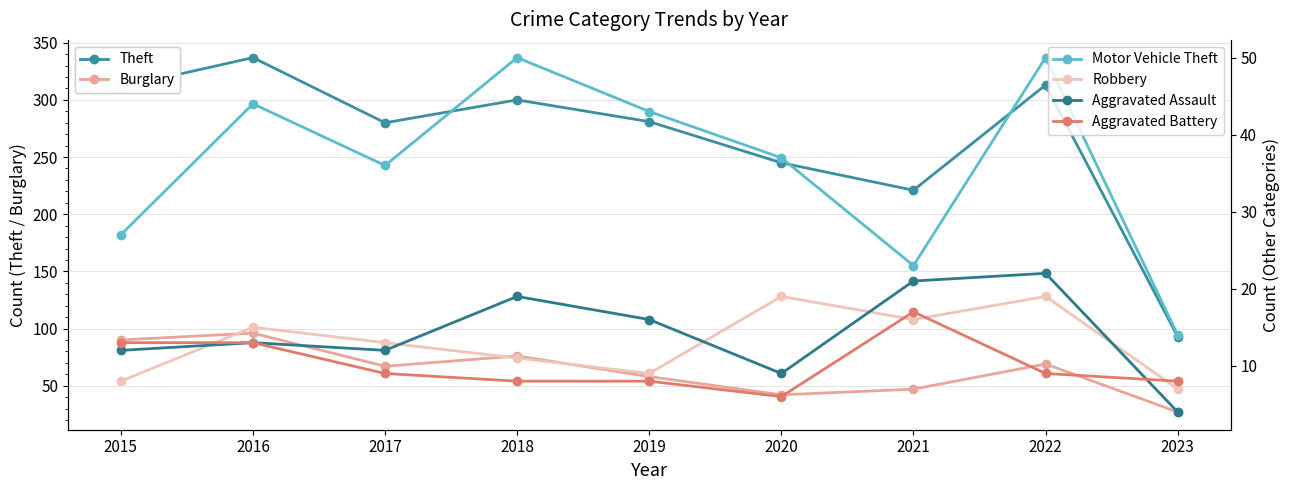

Reading left to right, what are all the values shown in this chart?

Theft: 2015=311	2016=337	2017=280	2018=300	2019=281	2020=245	2021=221	2022=313	2023=93
Burglary: 2015=90	2016=96	2017=67	2018=76	2019=58	2020=42	2021=47	2022=69	2023=27
Motor Vehicle Theft: 2015=27	2016=44	2017=36	2018=50	2019=43	2020=37	2021=23	2022=50	2023=14
Robbery: 2015=8	2016=15	2017=13	2018=11	2019=9	2020=19	2021=16	2022=19	2023=7
Aggravated Assault: 2015=12	2016=13	2017=12	2018=19	2019=16	2020=9	2021=21	2022=22	2023=4
Aggravated Battery: 2015=13	2016=13	2017=9	2018=8	2019=8	2020=6	2021=17	2022=9	2023=8